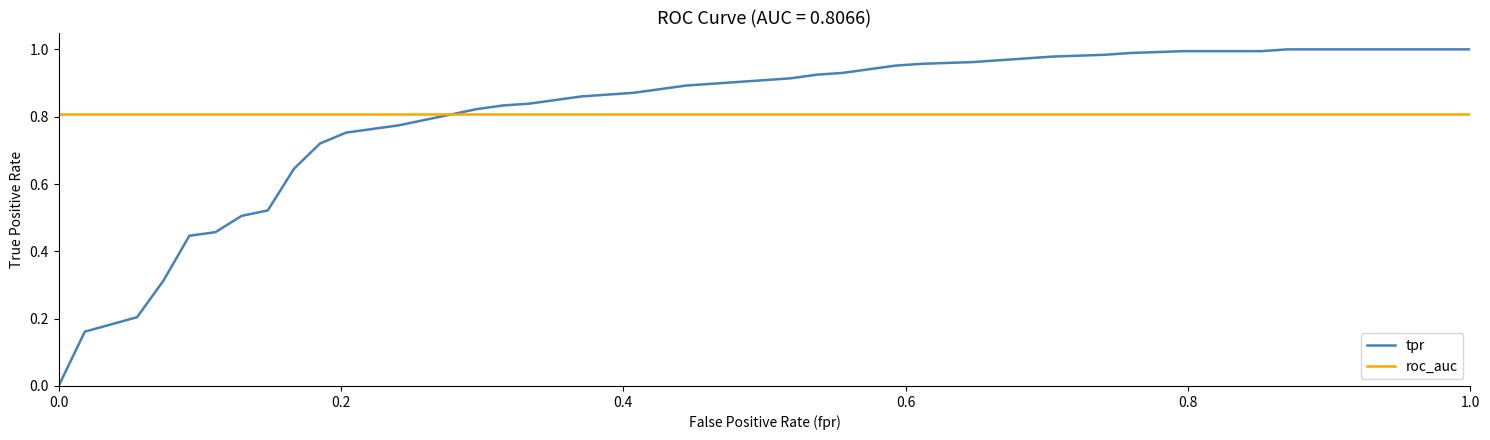

List the series in order of their peak value, highest first.

tpr, roc_auc